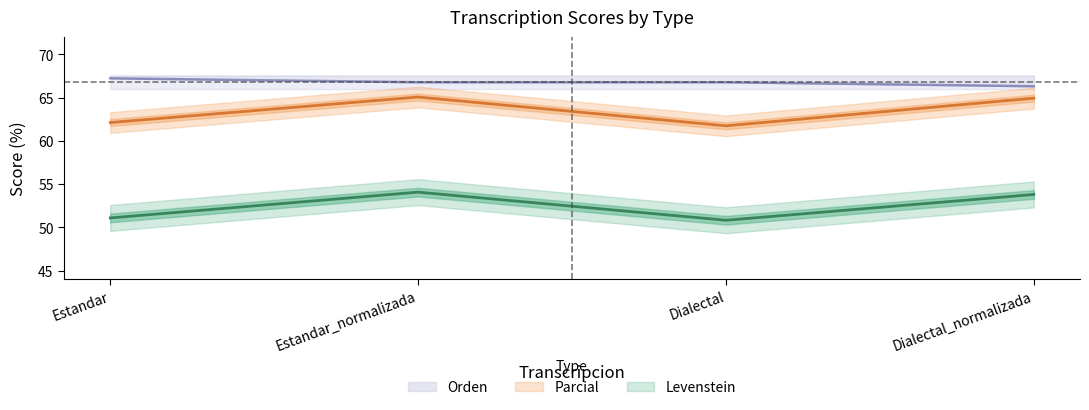

At which label does Parcial first exceed 64?

Estandar_normalizada